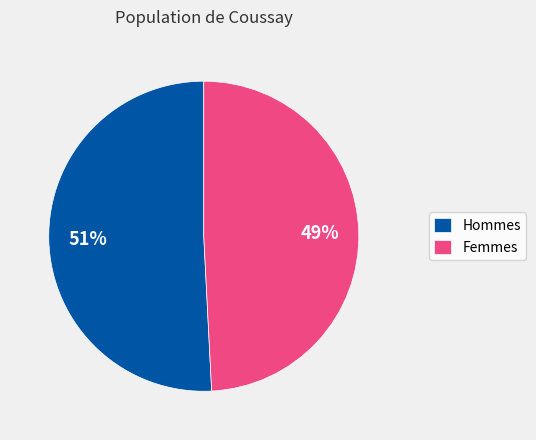

Which slice represents more than half of the pie?

Hommes